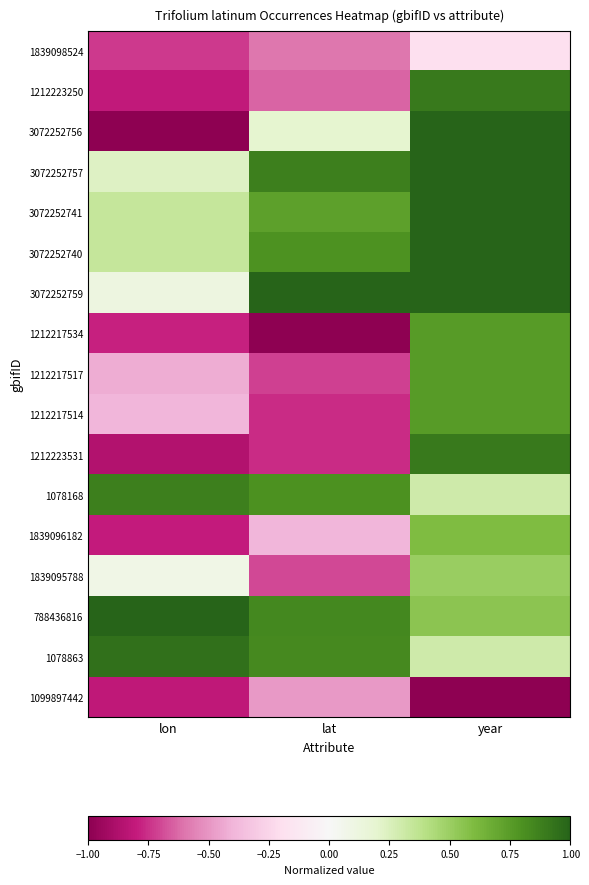

Which series changed the most between lon and lat?

3072252756